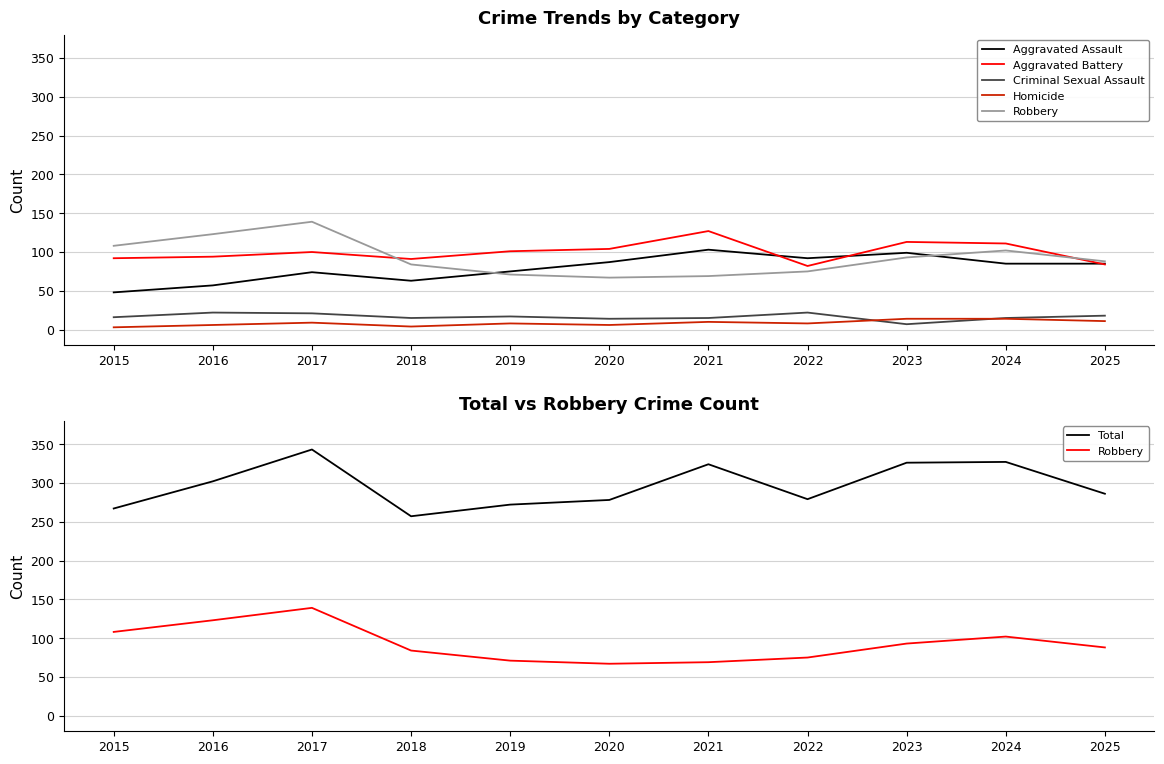

At which category is the sum across all series the highest?

2017